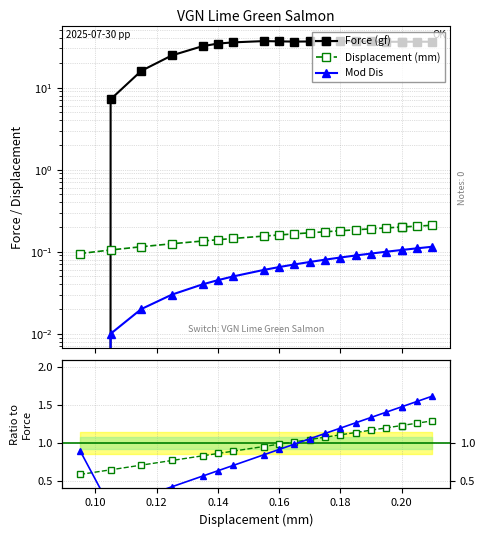

Where is Mod Dis nearest to the value 0?

0.10